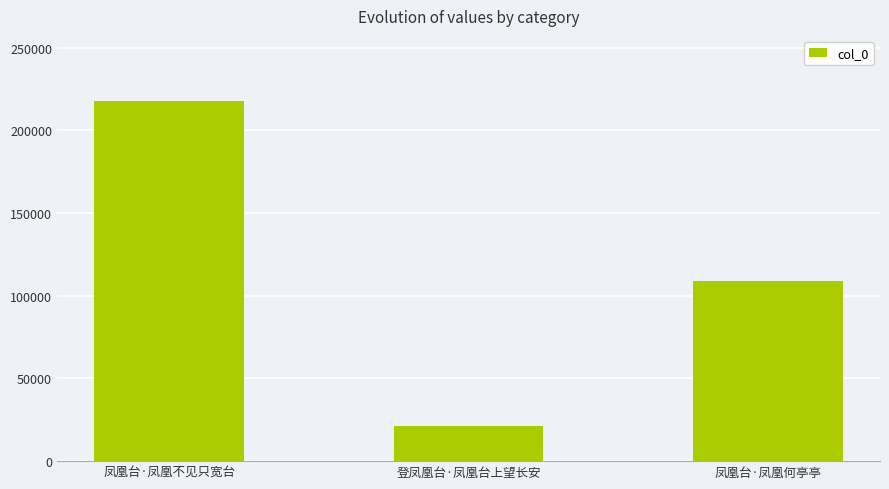

At which label is the value closest to 119428?

凤凰台·凤凰何亭亭